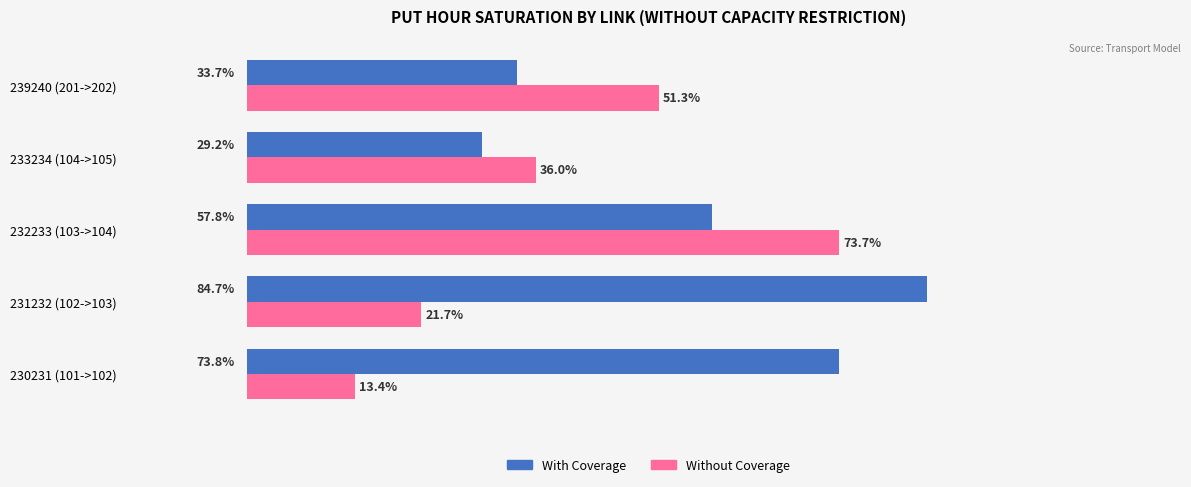

At which category is the sum across all series the highest?

232233 (103->104)